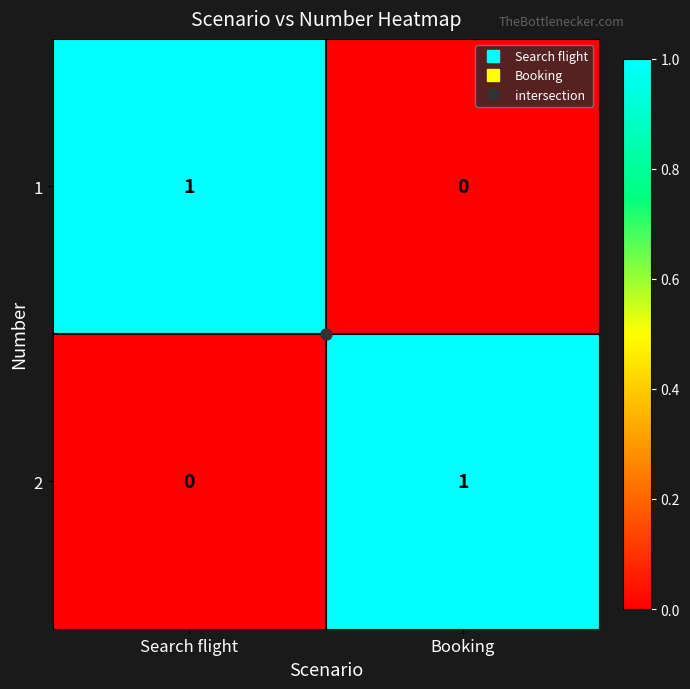

Which category has the highest value in the 2 series?

Booking